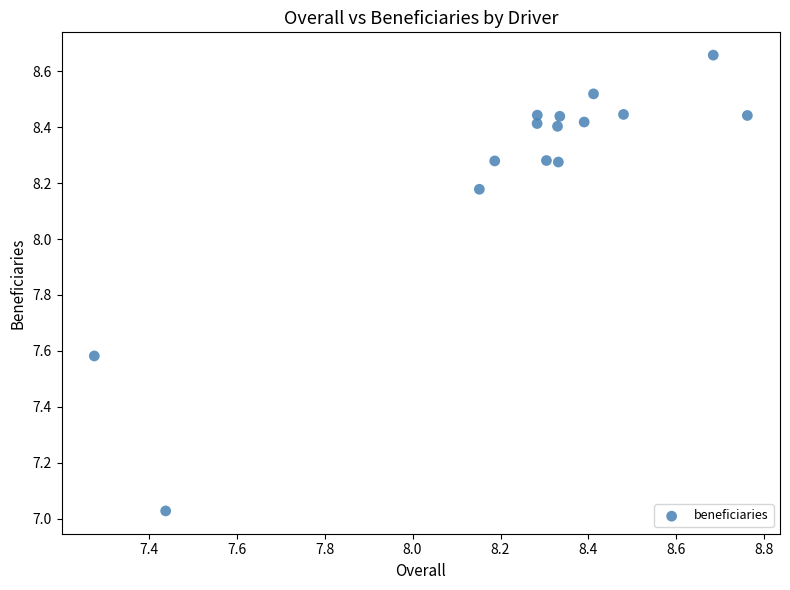

What is the range of X values (max minus min)?

1.5